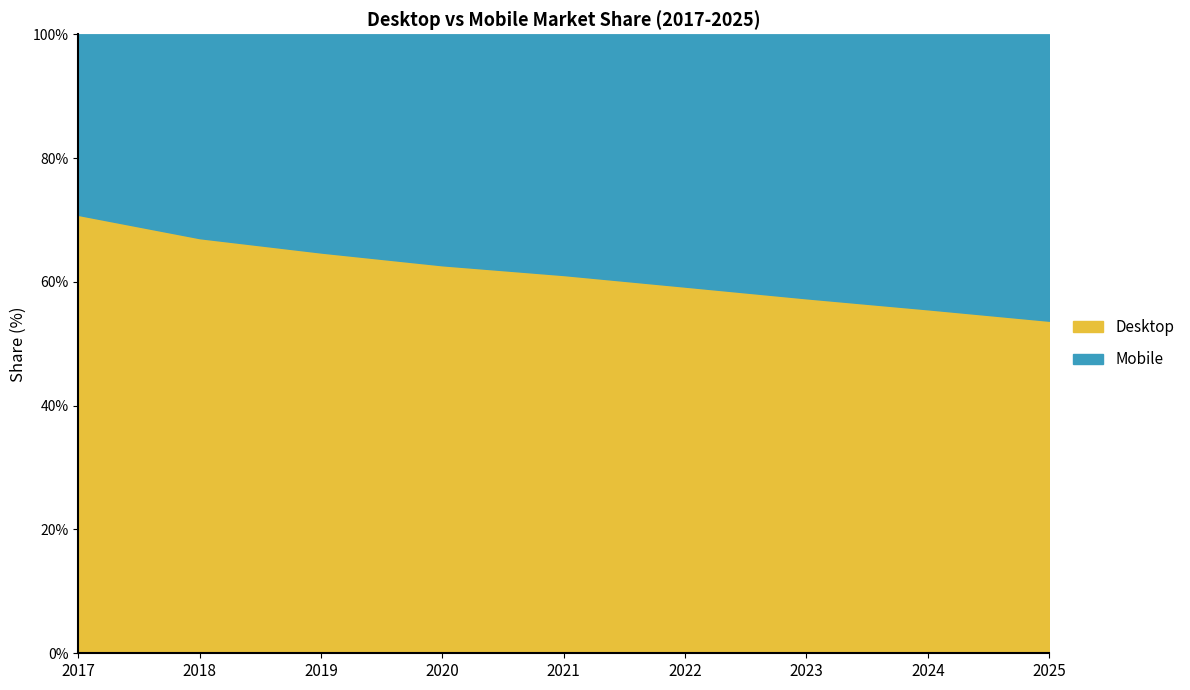

What is the difference between the Desktop values at 2024 and 2017?

15.2